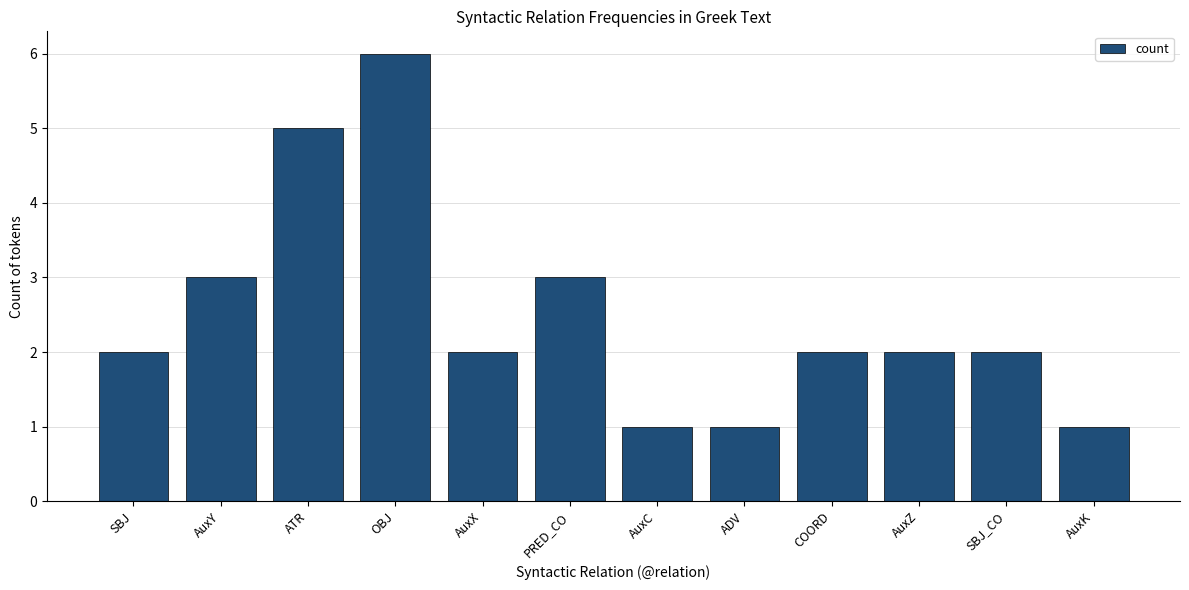

Reading left to right, list all the values displayed in this chart.

SBJ=2	AuxY=3	ATR=5	OBJ=6	AuxX=2	PRED_CO=3	AuxC=1	ADV=1	COORD=2	AuxZ=2	SBJ_CO=2	AuxK=1